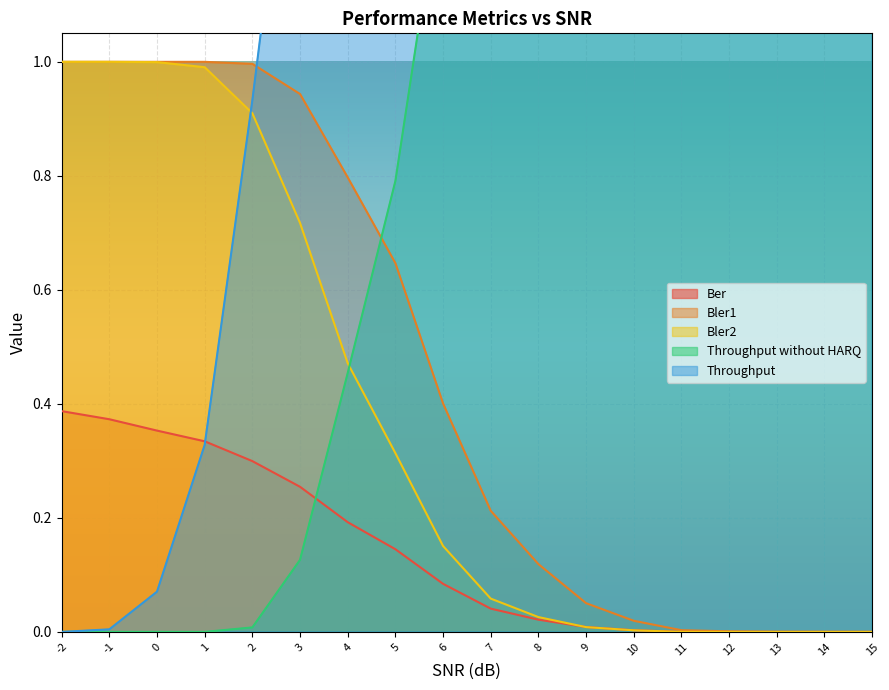

True or false: Bler1 and Ber cross at least once.

False